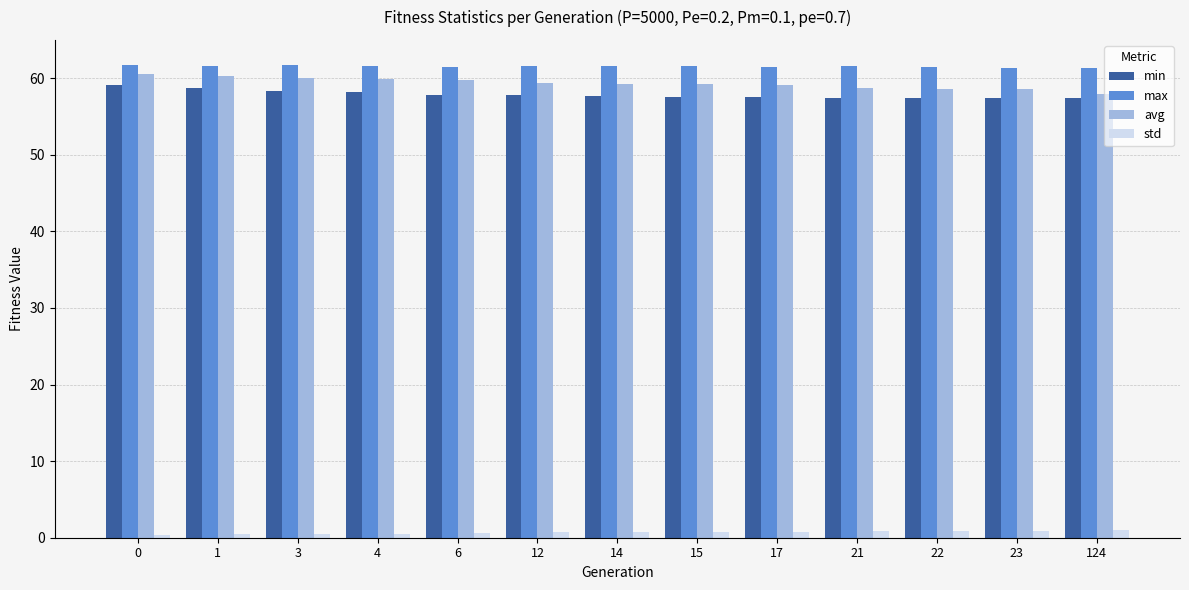

What is the maximum value shown in the chart?

61.7